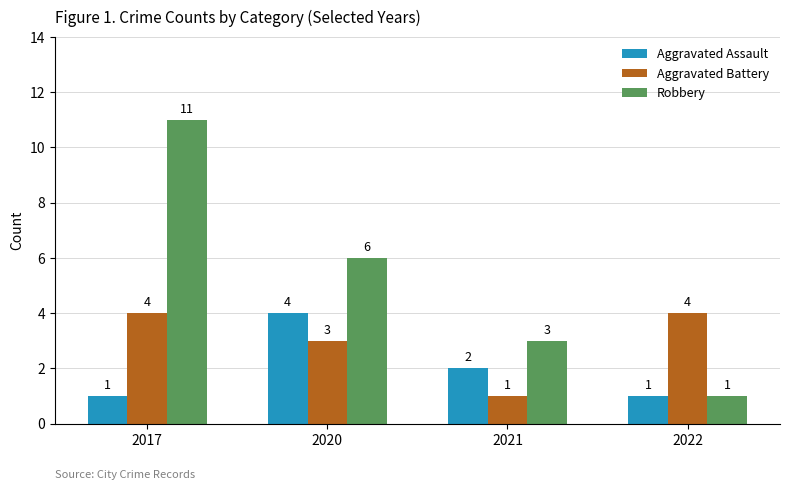

Which series has the largest range (max minus min)?

Robbery